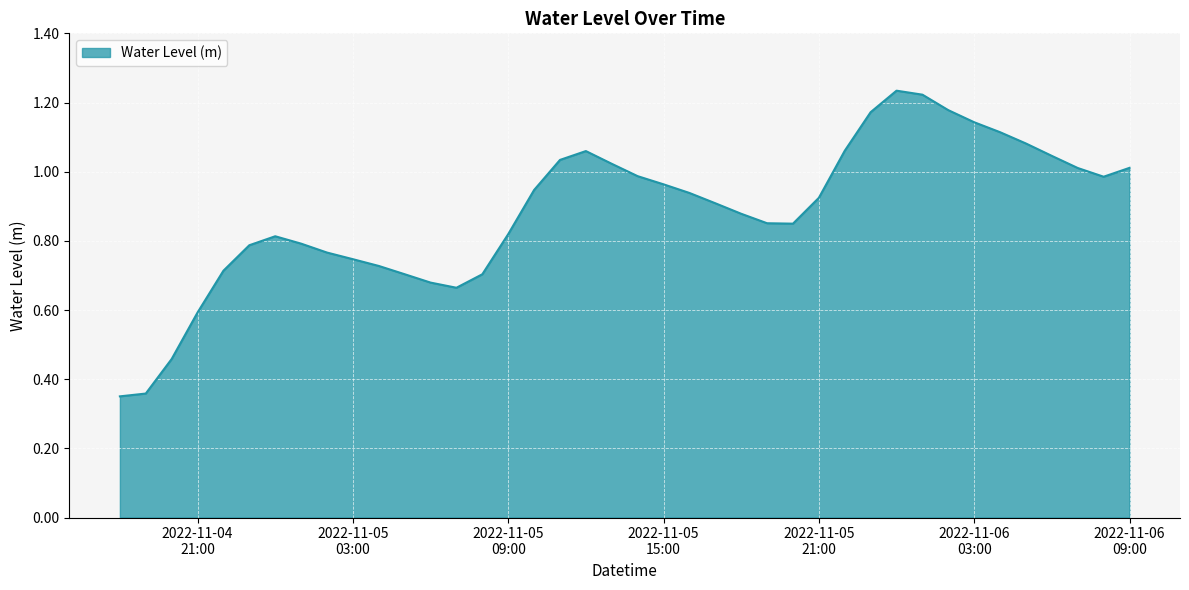

What is the difference between the maximum and second lowest values?

0.9